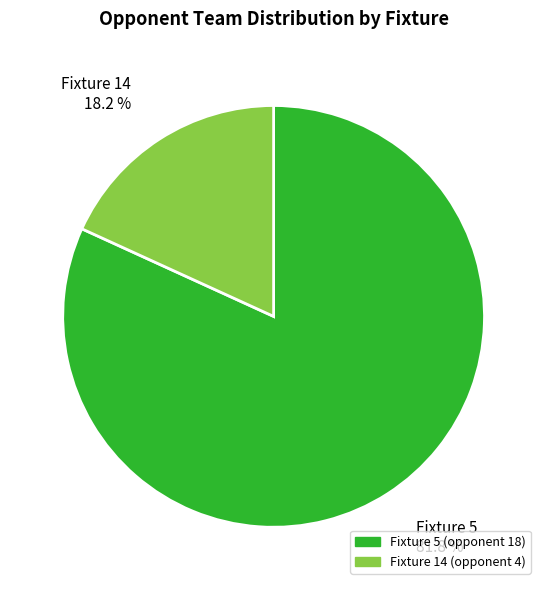

Between Fixture 14 and Fixture 5, which is larger?

Fixture 5